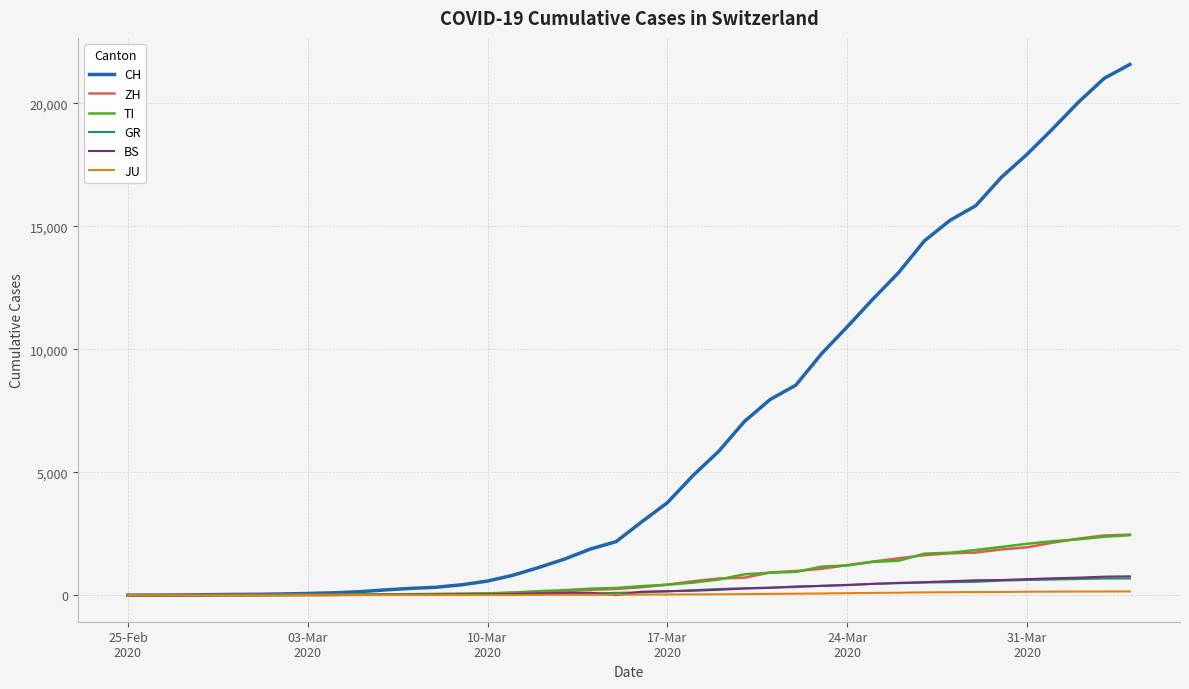

Which series has the largest total across all categories?

CH